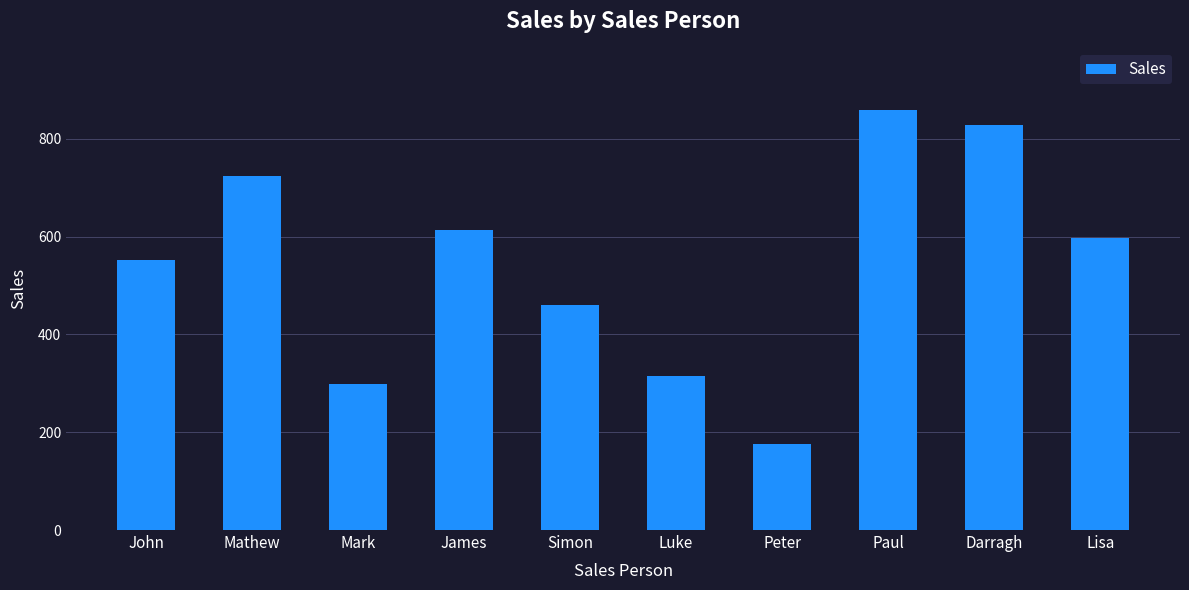

Reading left to right, extract all data points from this chart.

John=553	Mathew=723	Mark=299	James=614	Simon=461	Luke=314	Peter=176	Paul=858	Darragh=829	Lisa=597